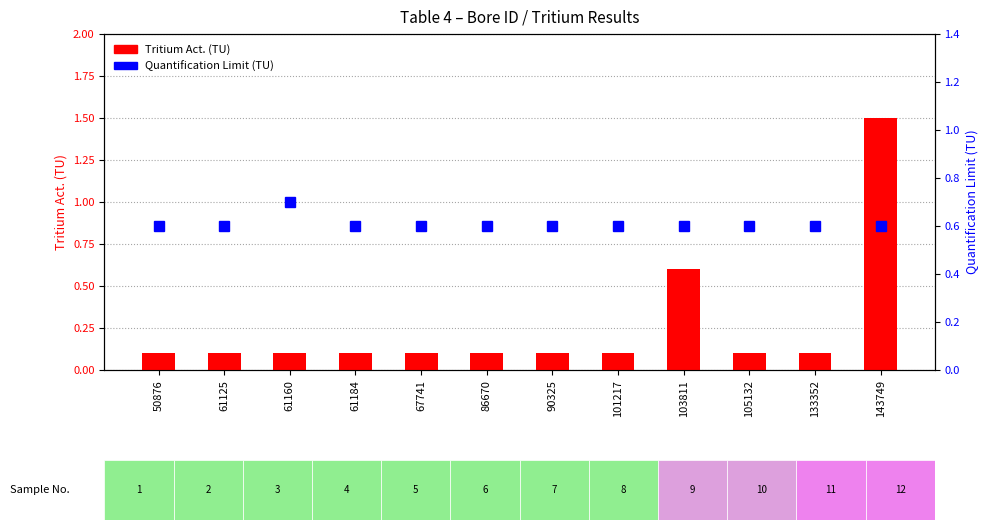

The value of Tritium Act. (TU) at 133352 is 0.0. True or false?

False